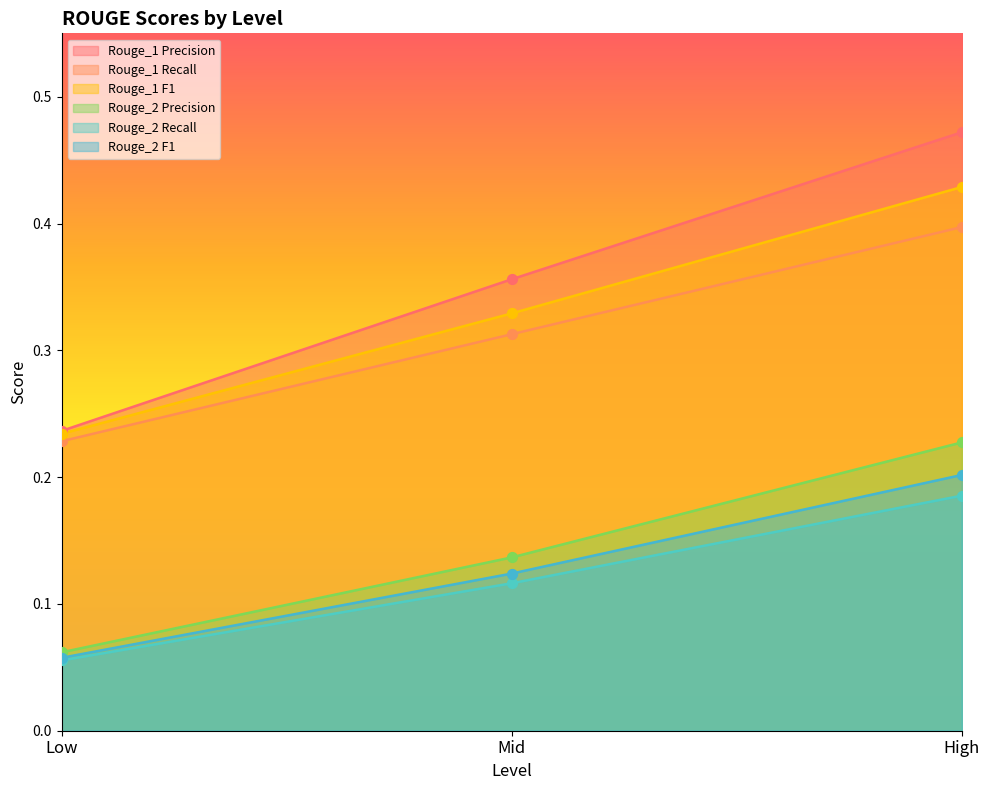

At how many categories does at least one series exceed 0?

3